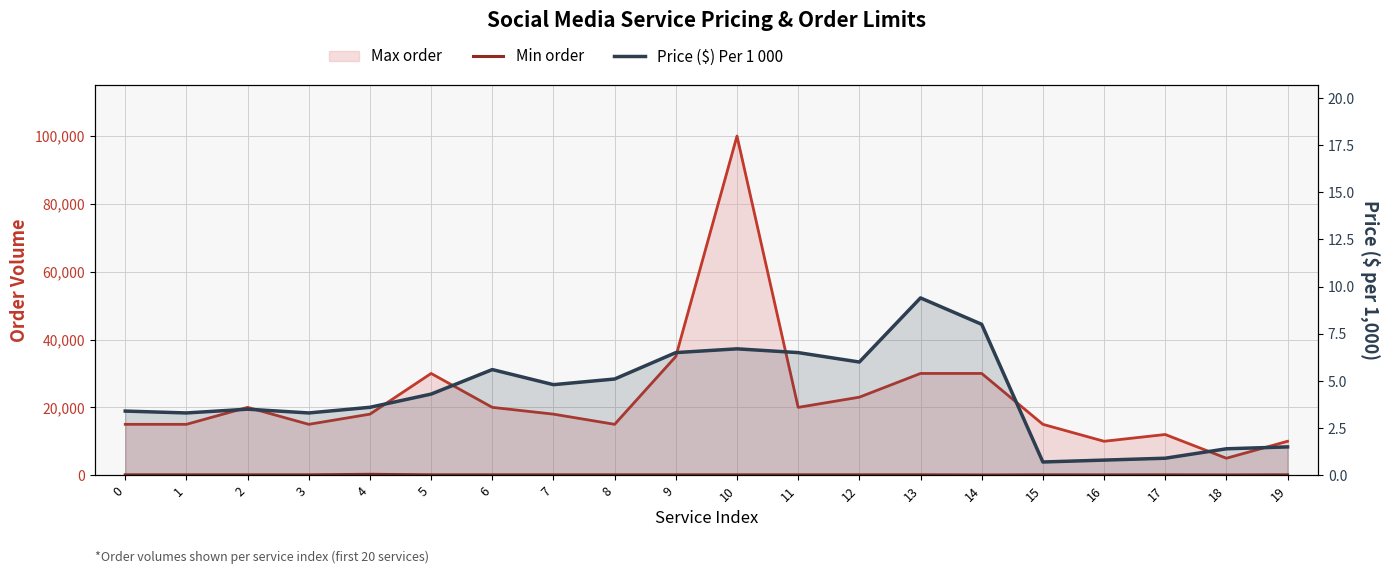

Reading left to right, transcribe all the data shown in this chart.

Max order: 15000.0	15000.0	20000.0	15000.0	18000.0	30000.0	20000.0	18000.0	15000.0	35000.0	100000.0	20000.0	23000.0	30000.0	30000.0	15000.0	10000.0	12000.0	5000.0	10000.0
Min order: 100.0	100.0	100.0	100.0	250.0	100.0	100.0	100.0	100.0	100.0	100.0	100.0	100.0	100.0	50.0	100.0	80.0	100.0	60.0	100.0
Price ($) Per 1 000: 3.4	3.3	3.5	3.3	3.6	4.3	5.6	4.8	5.1	6.5	6.7	6.5	6.0	9.4	8.0	0.7	0.8	0.9	1.4	1.5